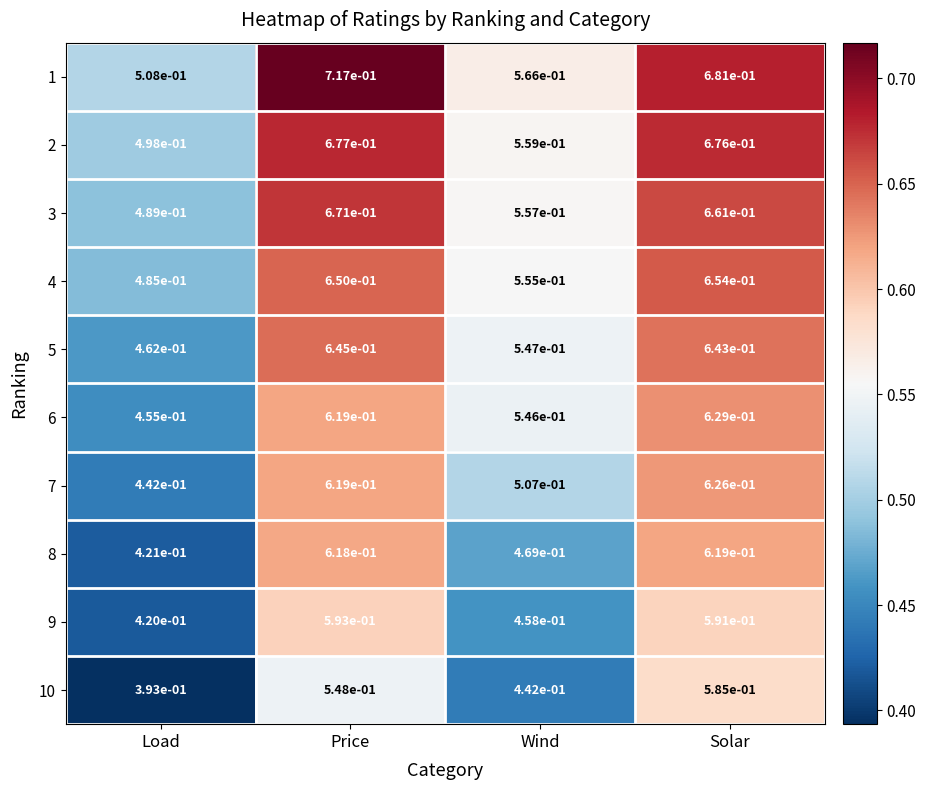

Which series has the largest range (max minus min)?

1